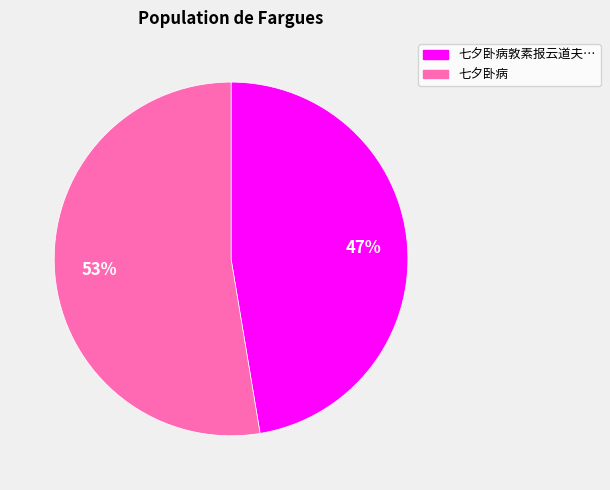

To the nearest percent, what is the average slice percentage?

50%